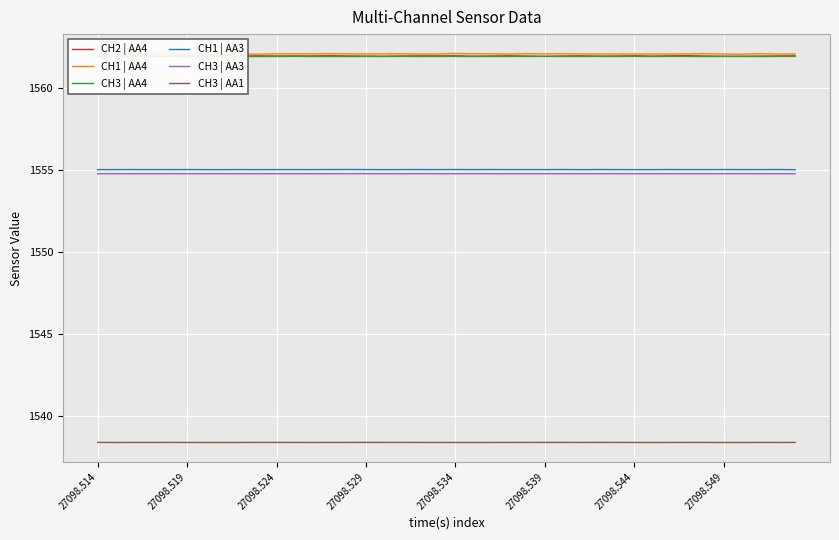

True or false: CH3 | AA3 and CH2 | AA4 cross at least once.

False